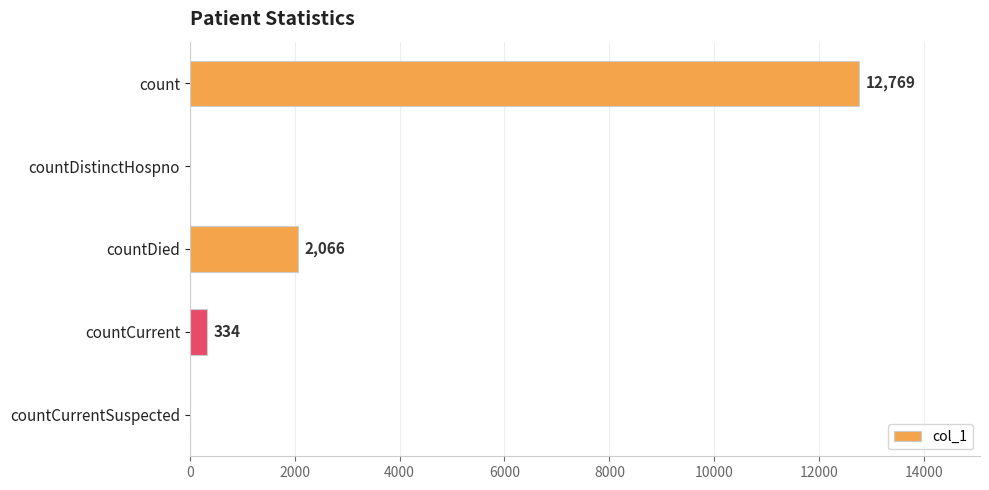

Where is the data nearest to the value 6384?

countDied